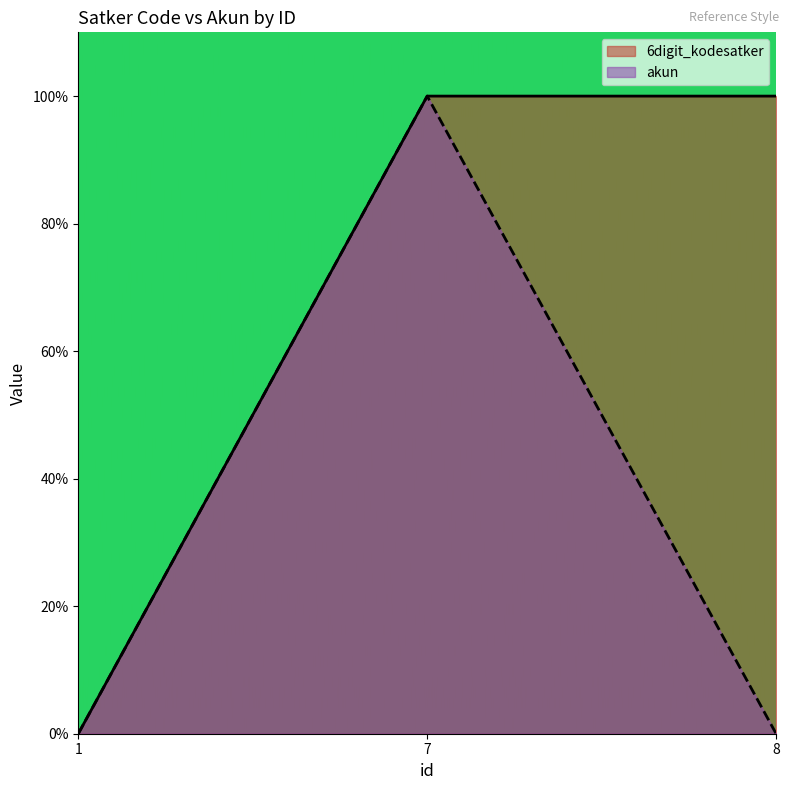

Does the chart display data point markers on the line(s)?

No